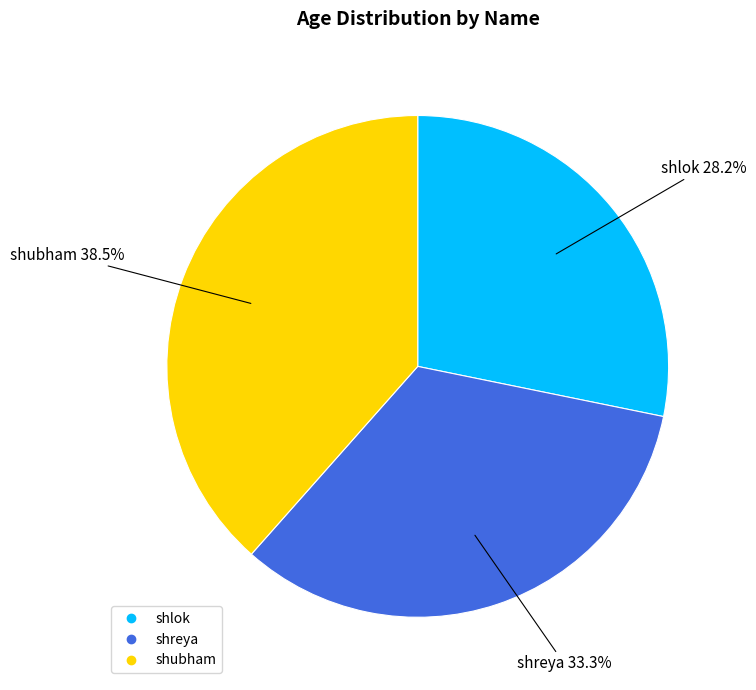

Combined, do shubham and shreya account for over 50%?

Yes